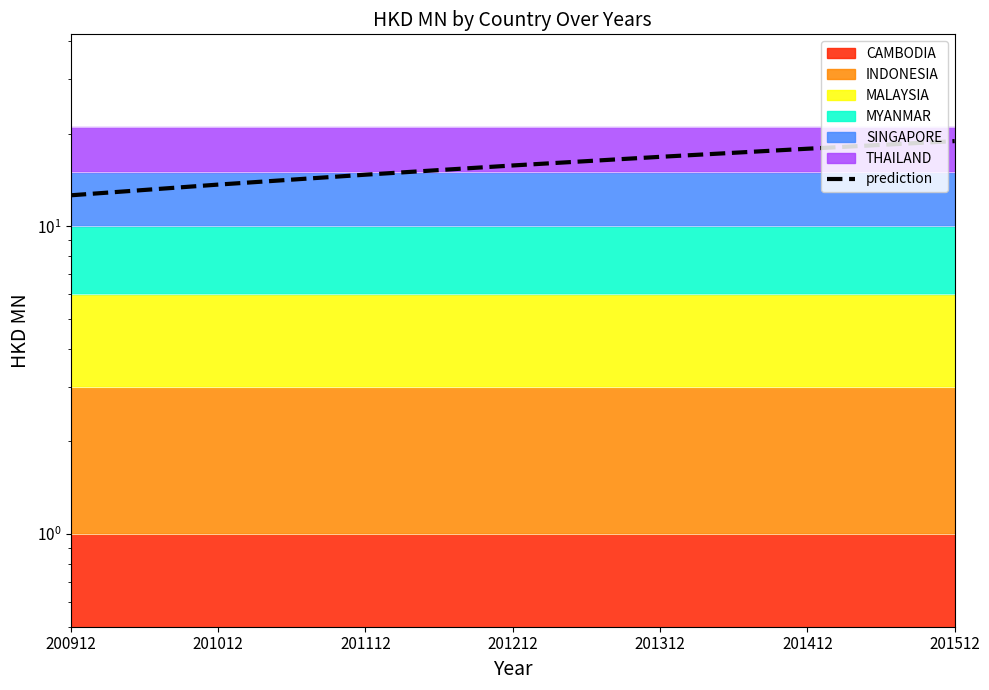

The chart shows a value of 15.8 at 201212. True or false?

True